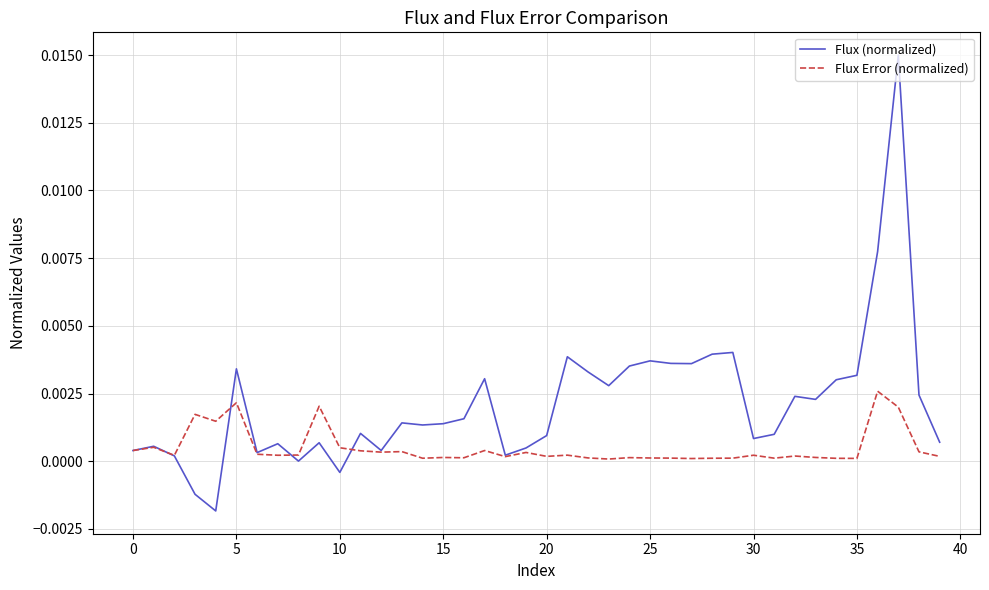

Rank the series by their average value, from lowest to highest.

Flux Error (normalized), Flux (normalized)